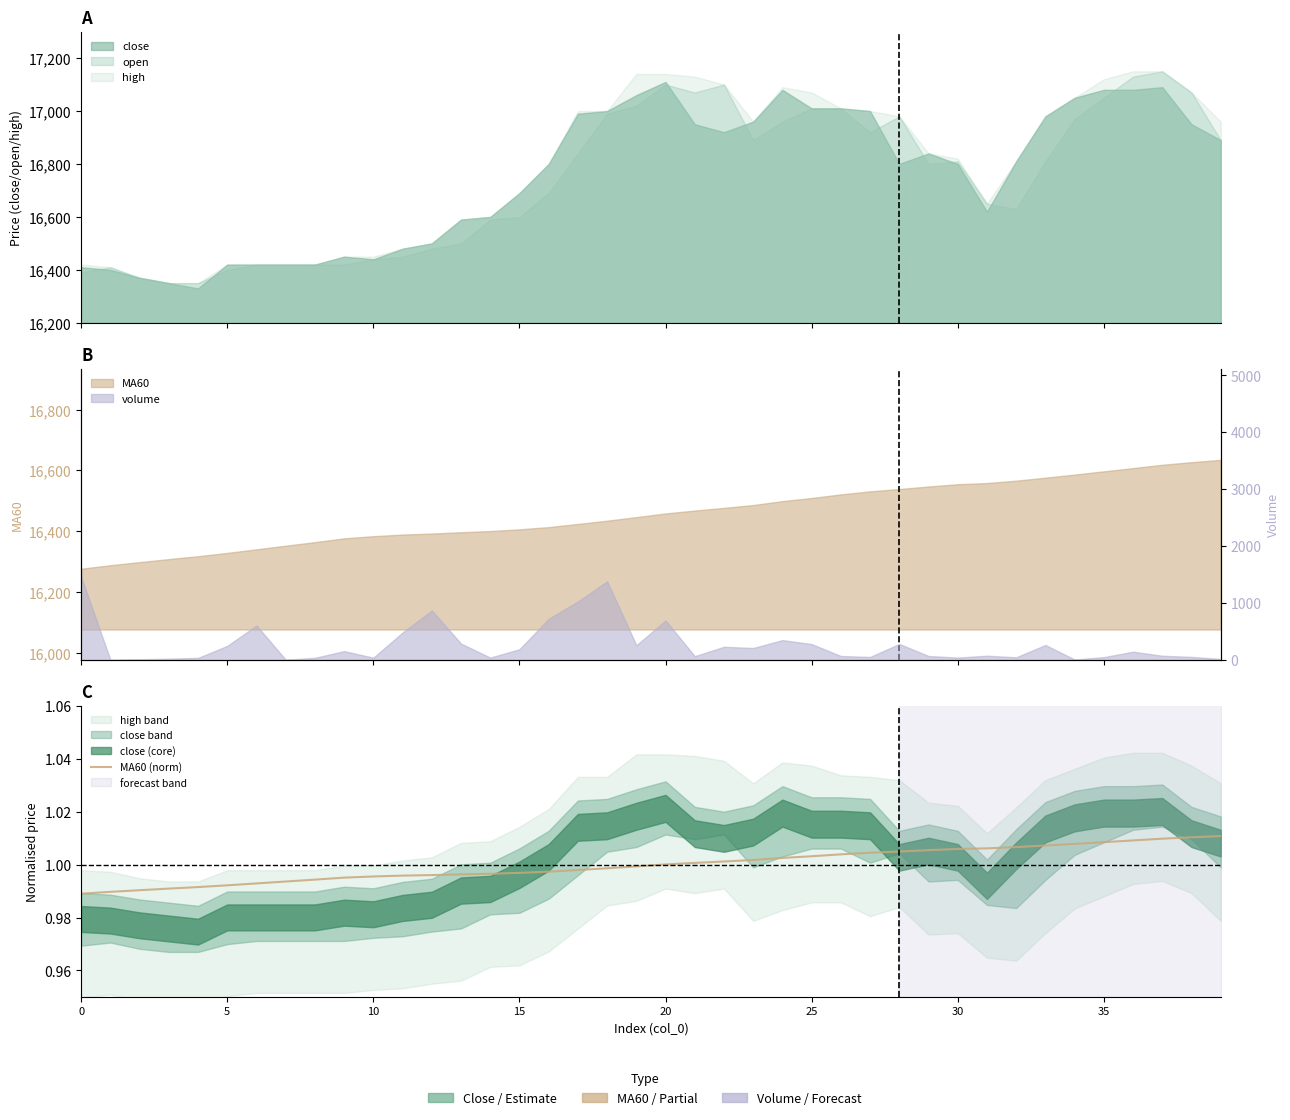

What is the approximate value at 24?

1.0